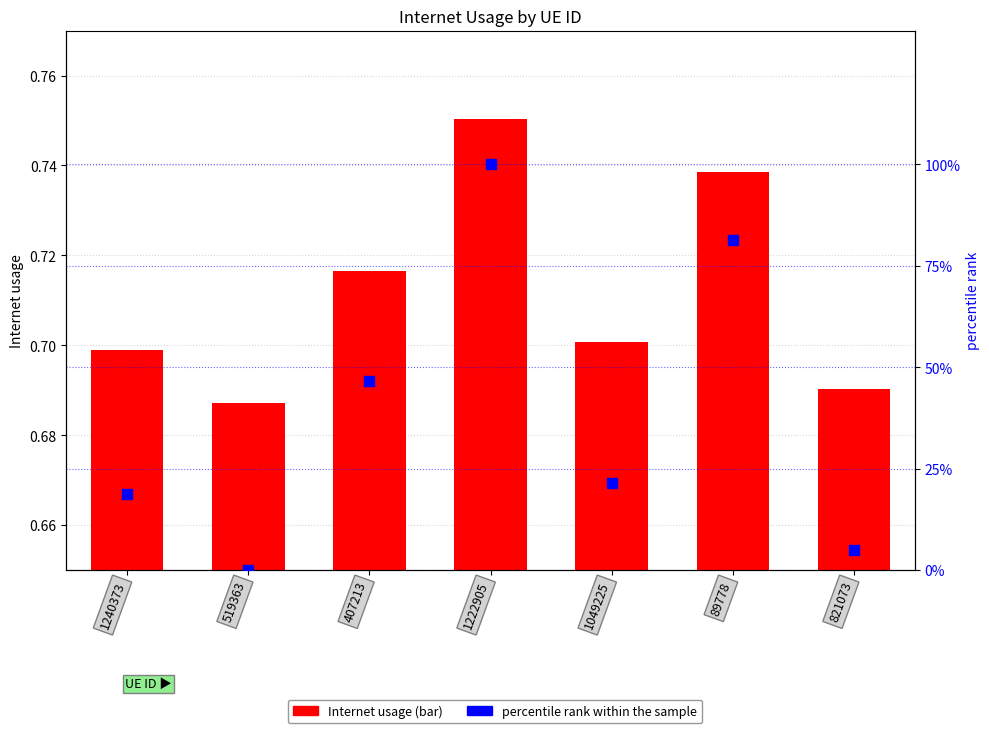

Which series contains the lowest Y value?

percentile rank within the sample